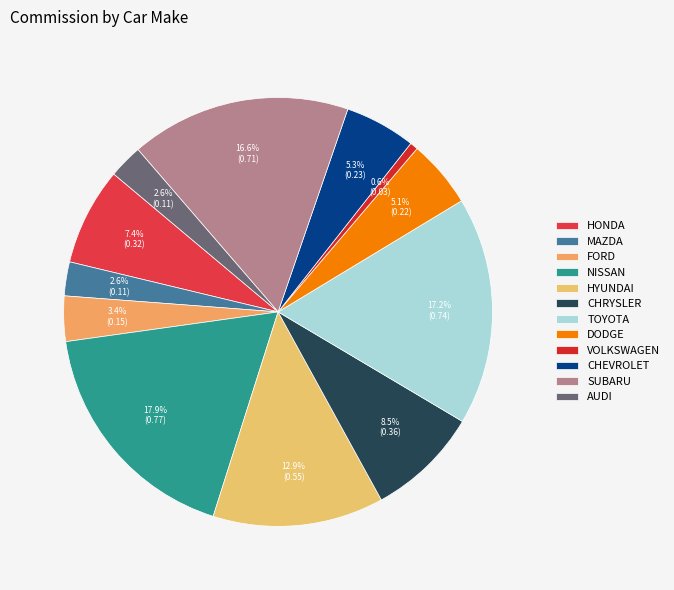

To the nearest percent, what percentage of the pie is MAZDA?

3%